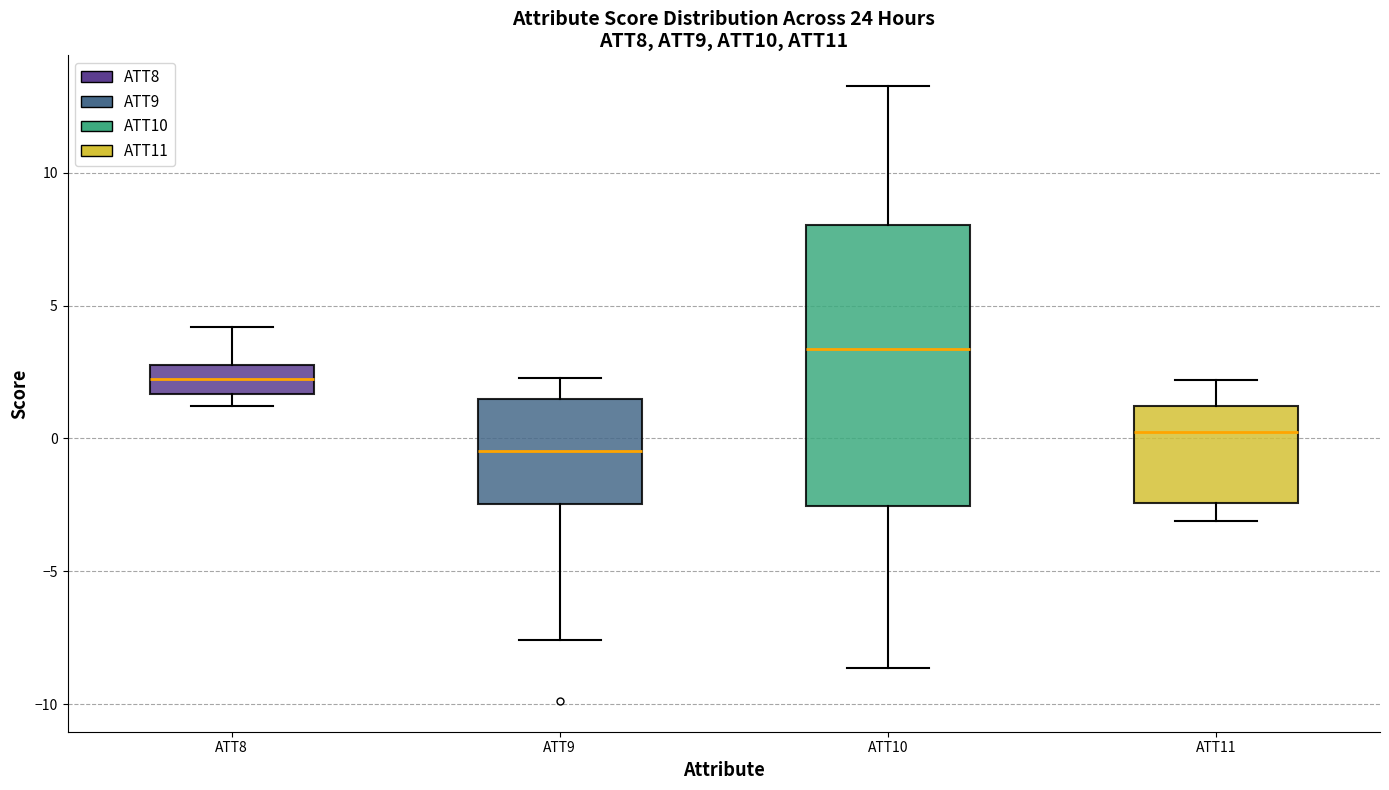

Comparing the boxes themselves (not the whiskers), which one is the tallest?

ATT10